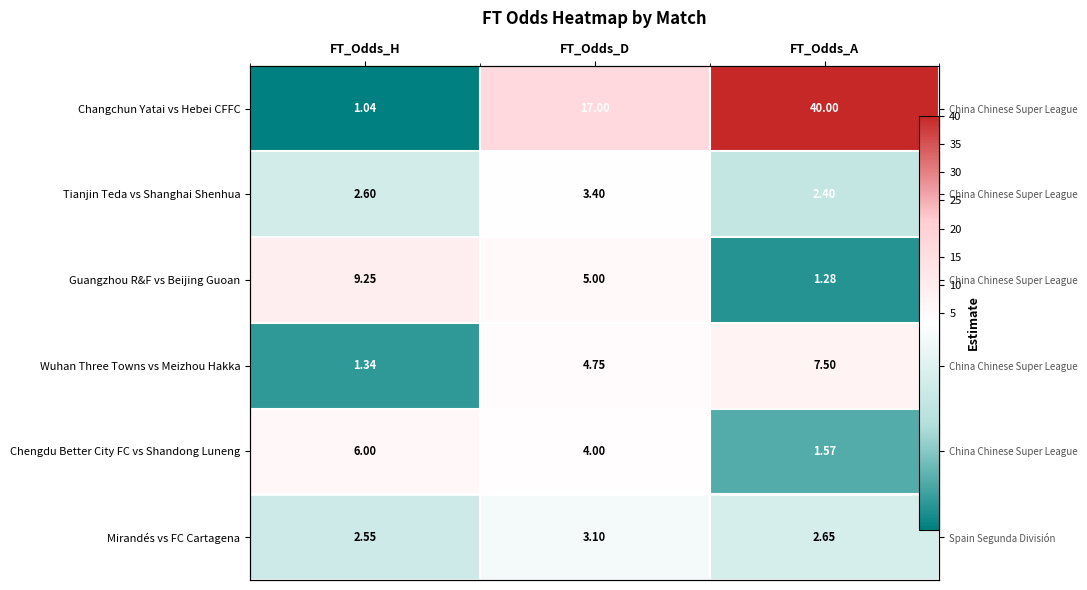

Is the value of Wuhan Three Towns vs Meizhou Hakka at FT_Odds_H greater than the value of Mirandés vs FC Cartagena at FT_Odds_D?

No